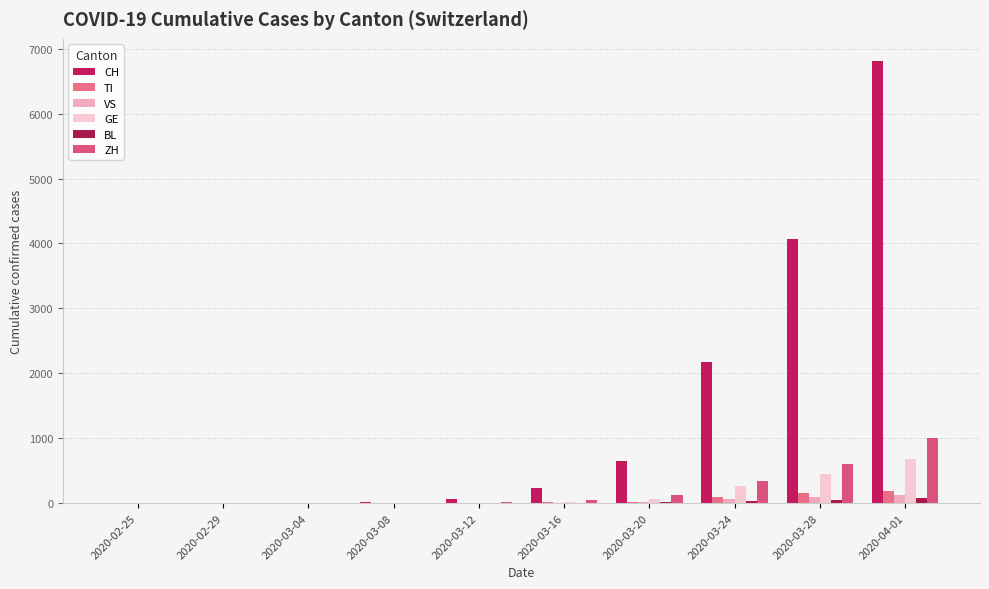

How many groups of bars are there?

10